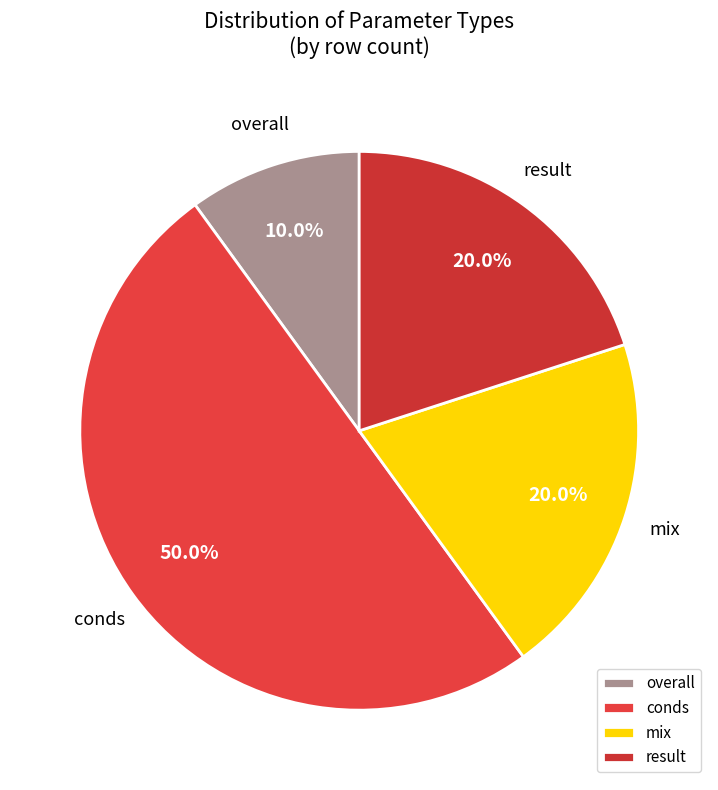

How many segments does this pie chart have?

4